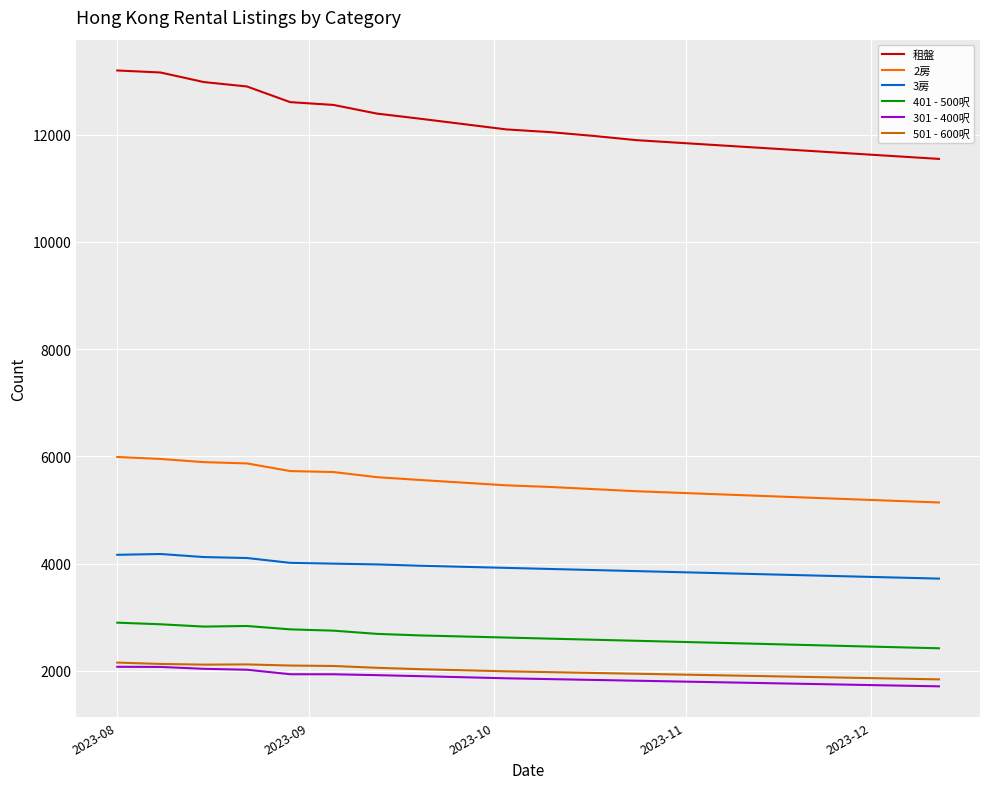

What are all the series names shown in the legend?

租盤, 2房, 3房, 401 - 500呎, 301 - 400呎, 501 - 600呎